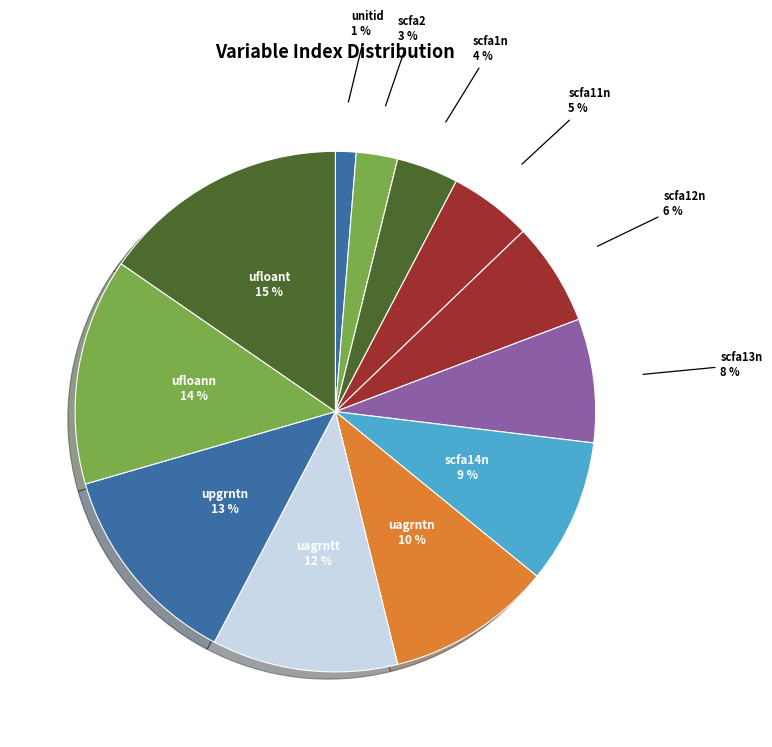

Count the number of slices in the pie.

12